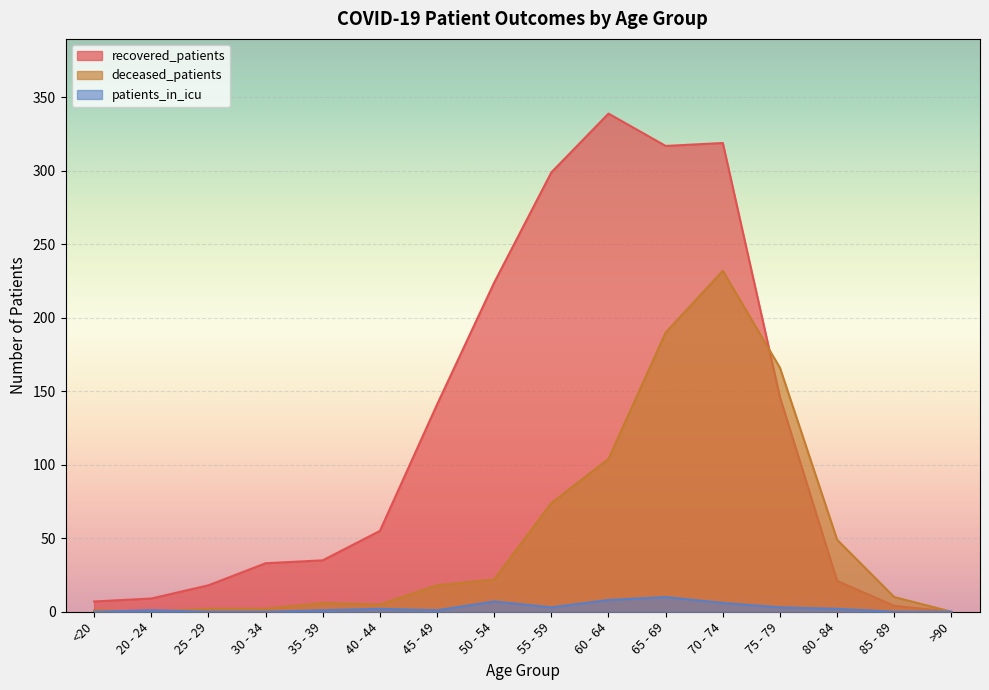

At which category does deceased_patients reach its first local valley?

20 - 24